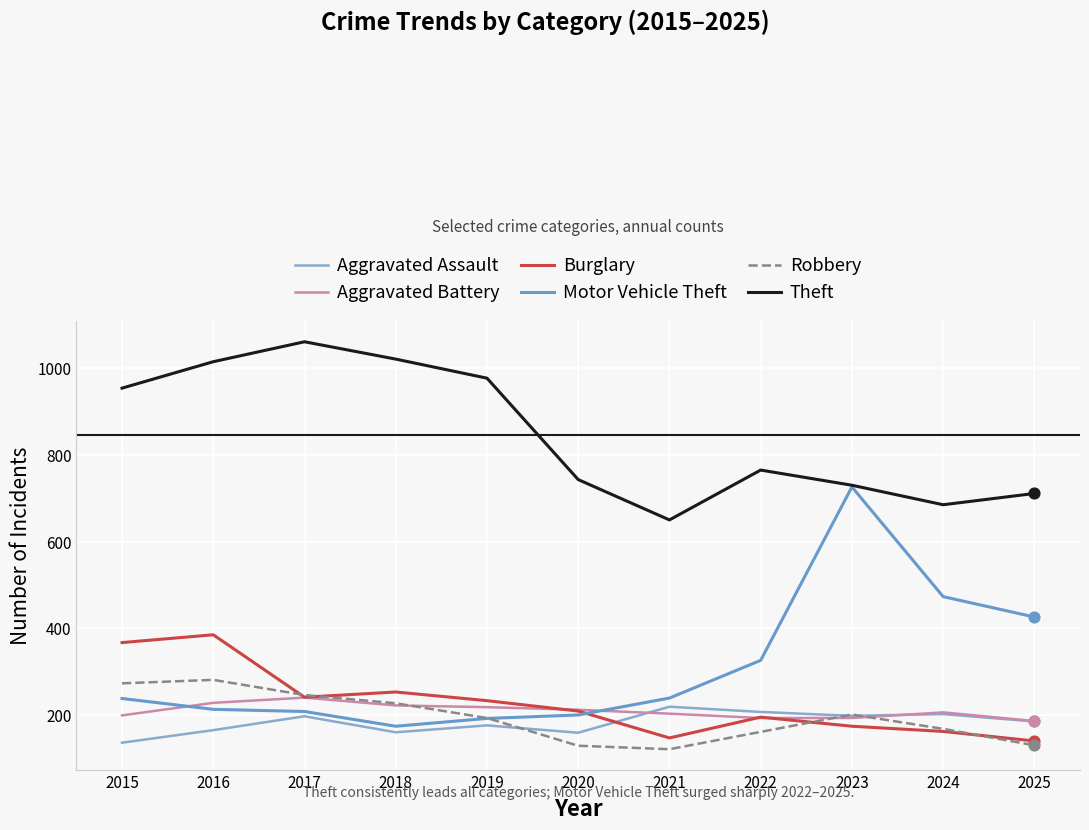

Is the value of Motor Vehicle Theft at 2017 greater than the value of Aggravated Battery at 2022?

Yes